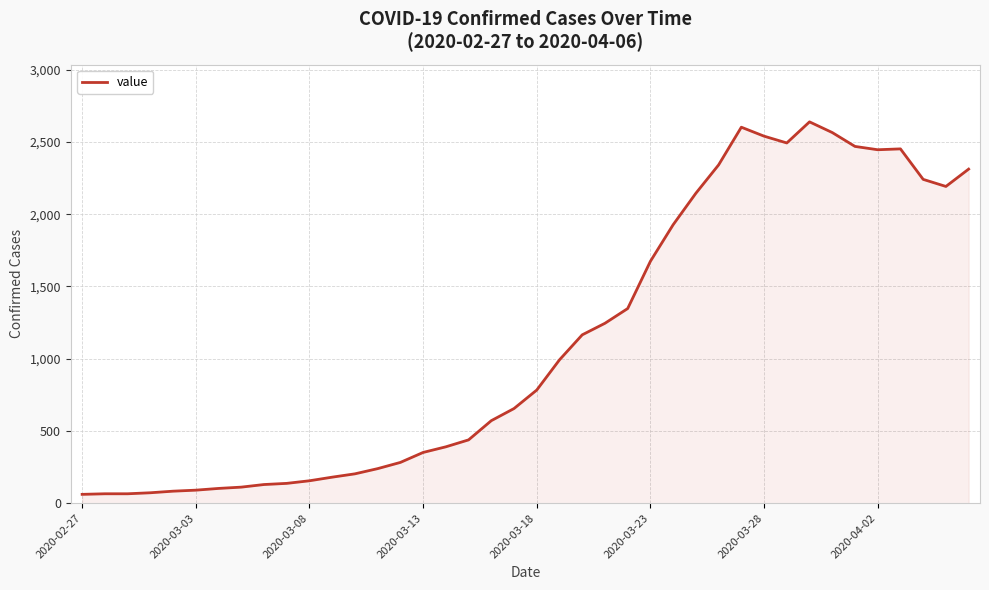

Does the chart display data point markers on the line(s)?

No